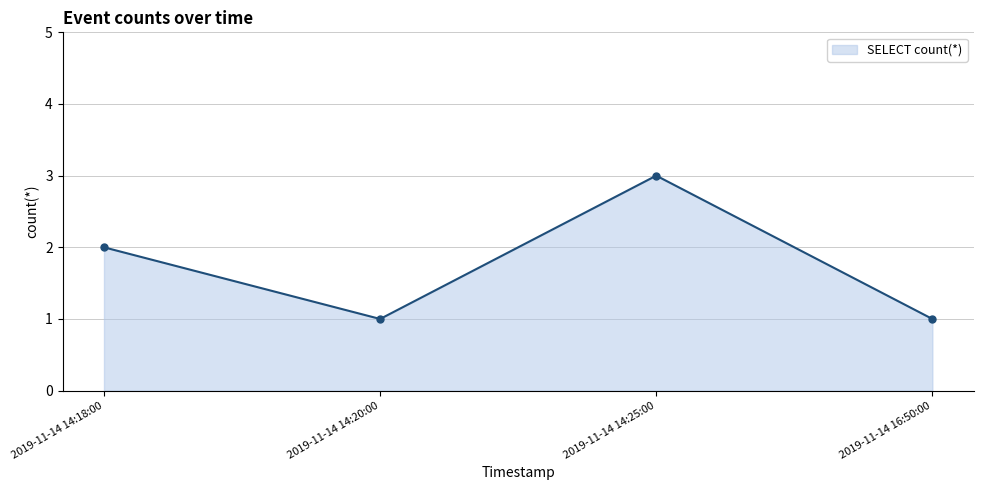

What is the label of the 4th point from the right?

2019-11-14 14:18:00